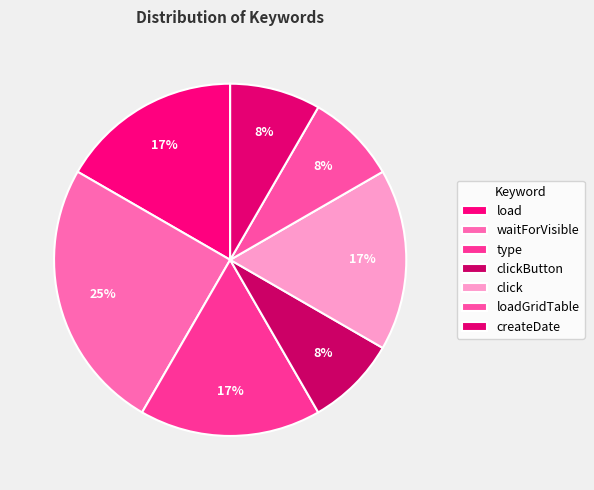

Does any single category account for the majority?

No